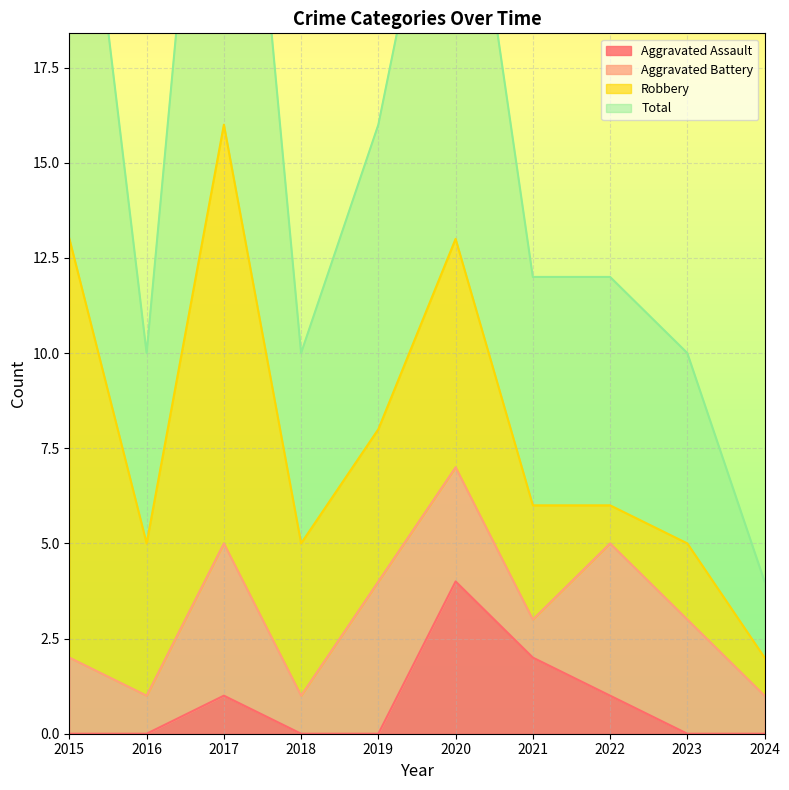

The value of Aggravated Assault at 2021 is 3. True or false?

False